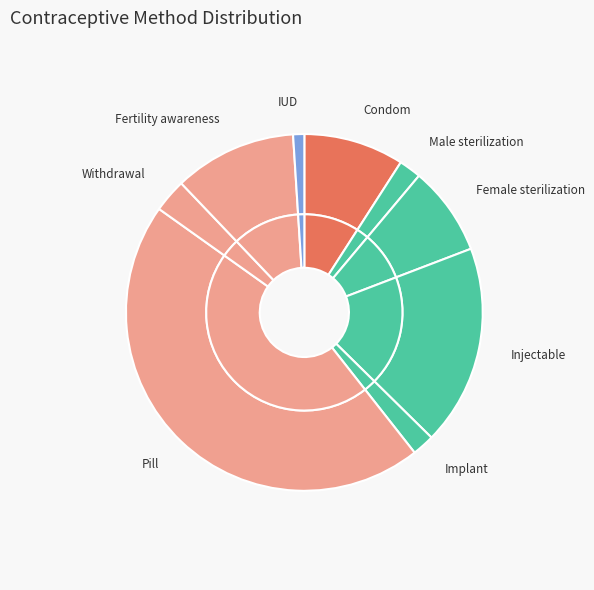

Is it true that IUD is 1% of the pie?

True